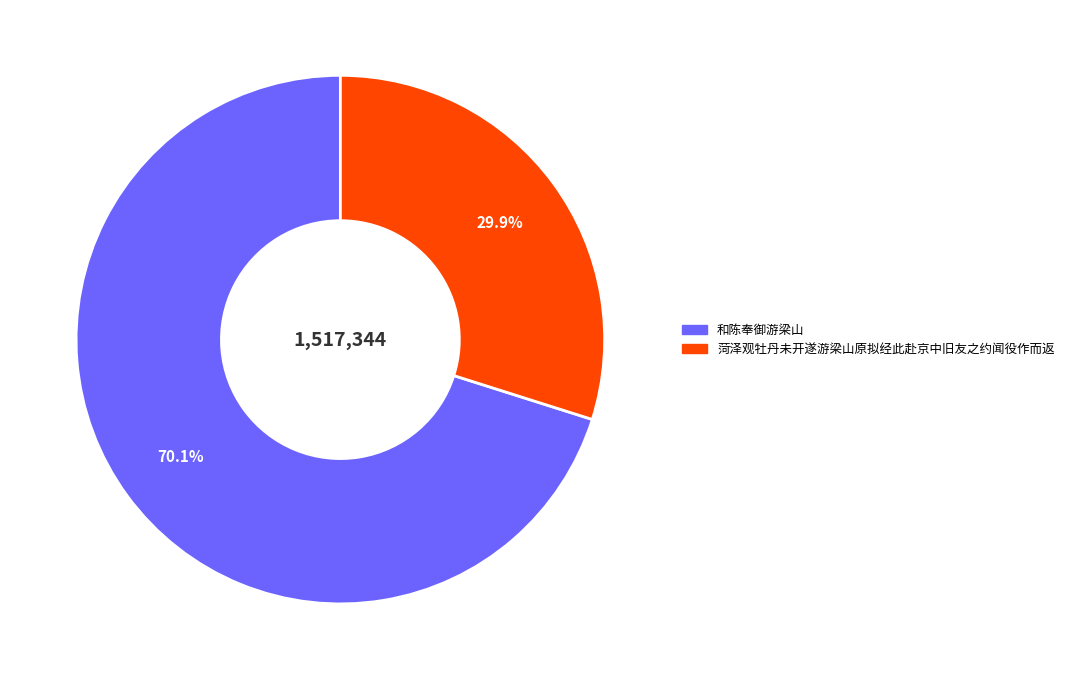

How many segments does this pie chart have?

2